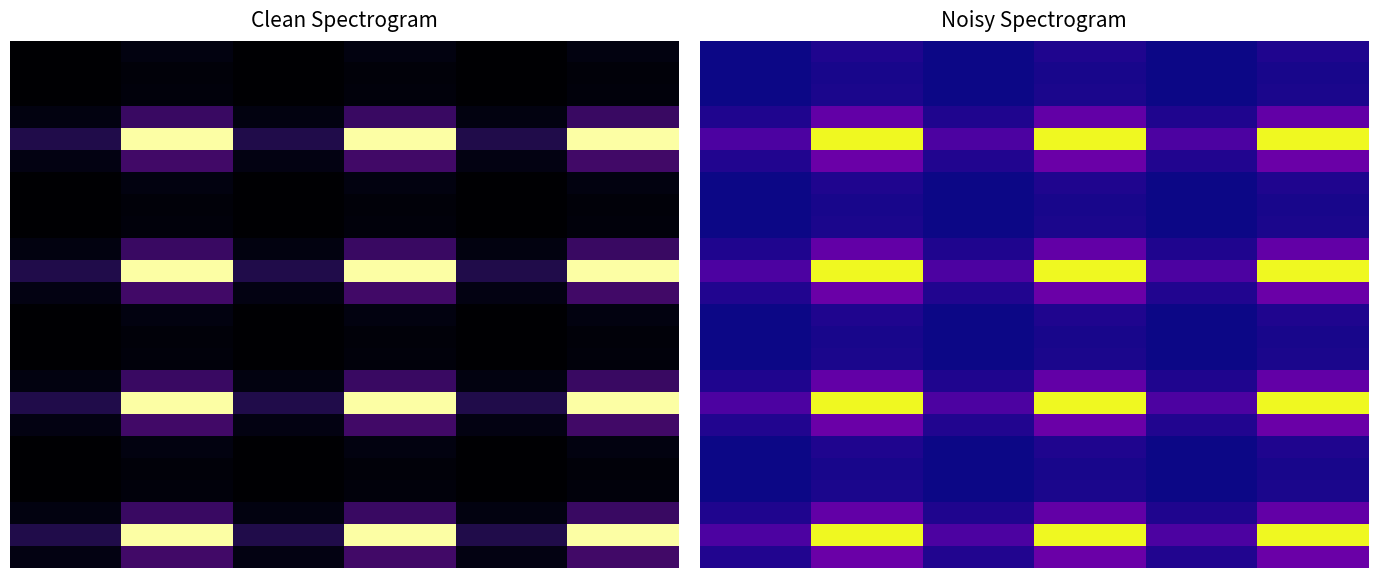

The 5 series shows 0.0 at 3. True or false?

False